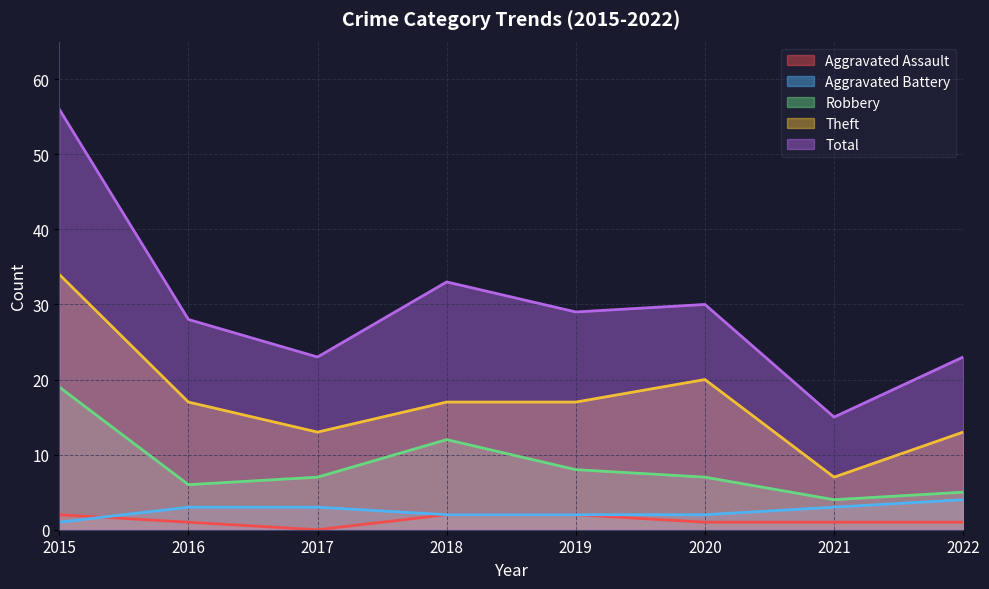

Is it true that Total equals 15 at 2019?

False